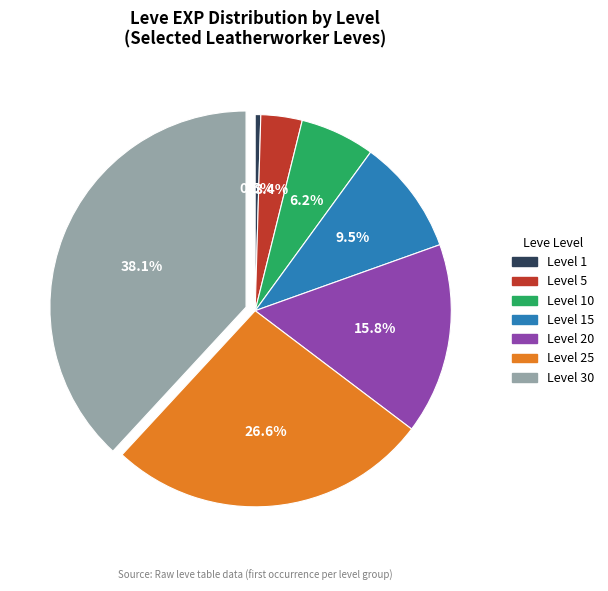

How many slices are in this pie chart?

7